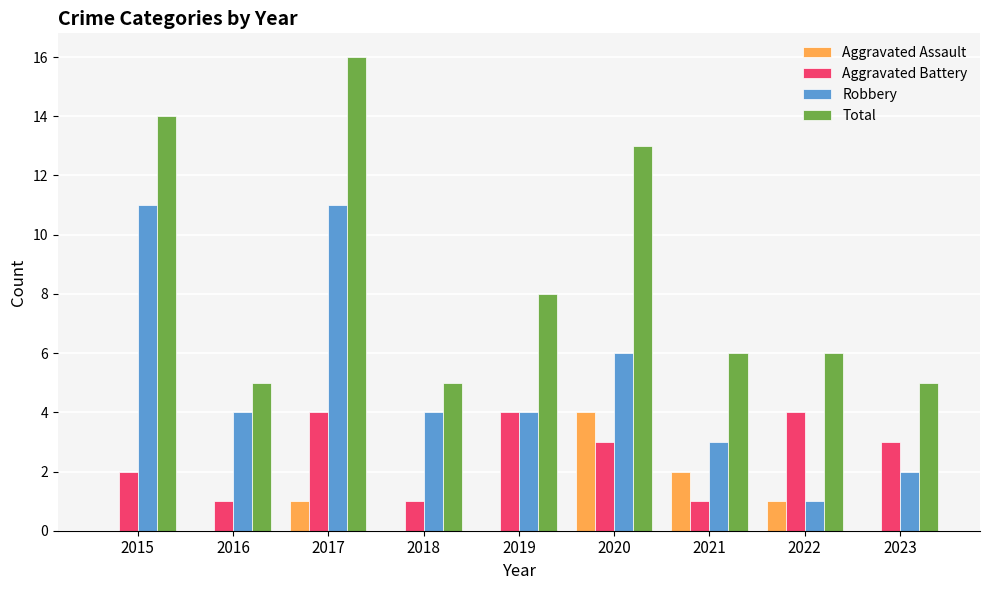

What is the sum of the Aggravated Battery values at 2019 and 2021?

5